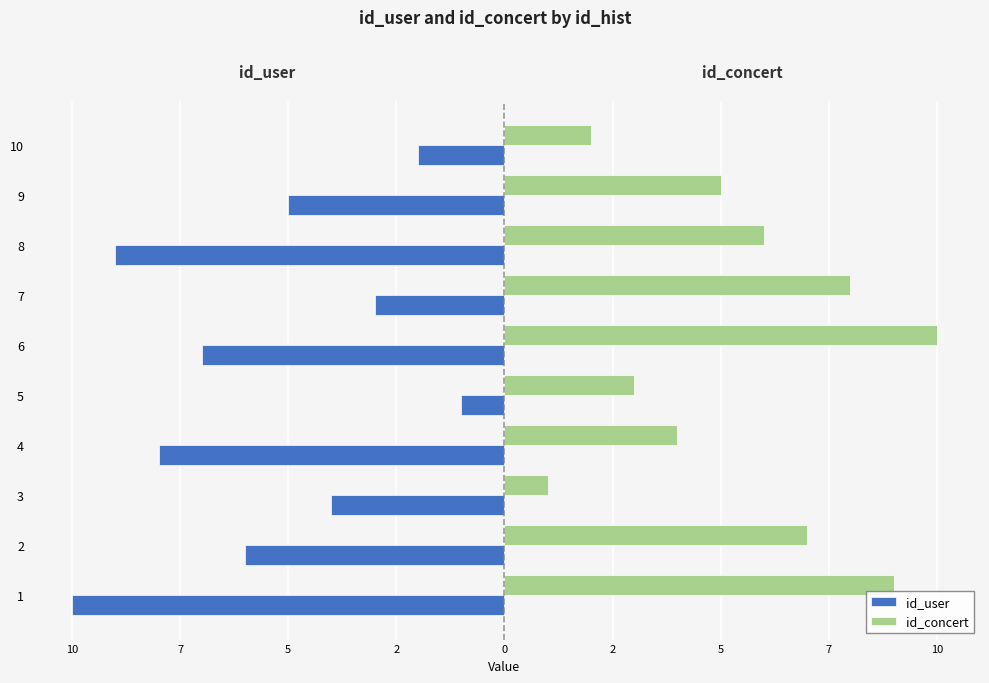

What is the label of the 10th bar from the left?

10